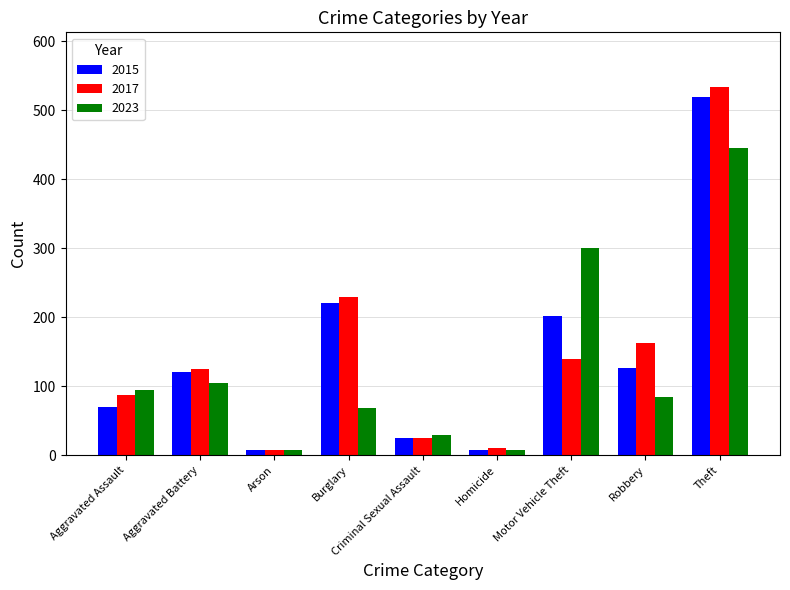

What is the greatest value displayed?

533